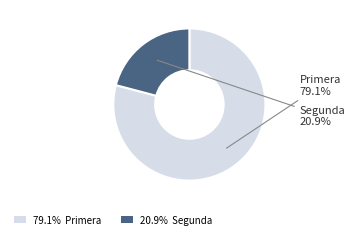

Is there a majority slice in this chart?

Yes